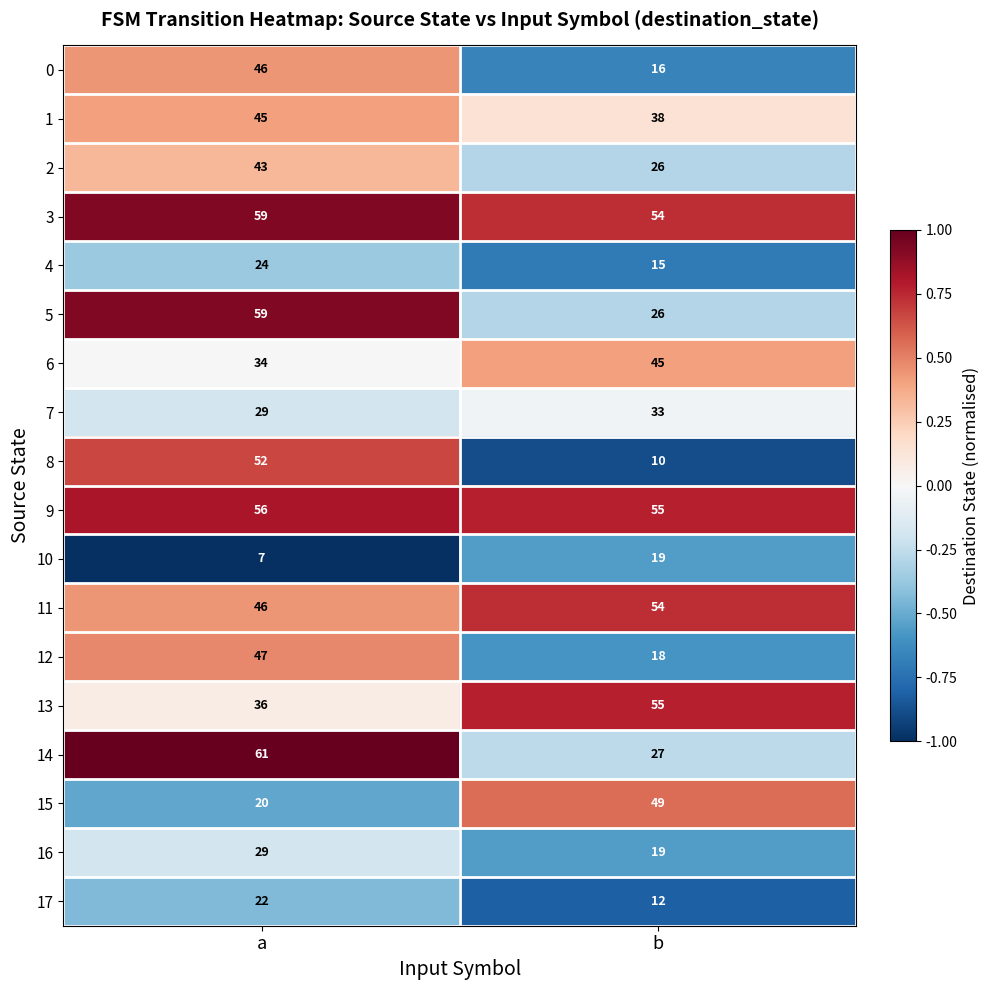

List the labels in order of 4 value, largest first.

a, b